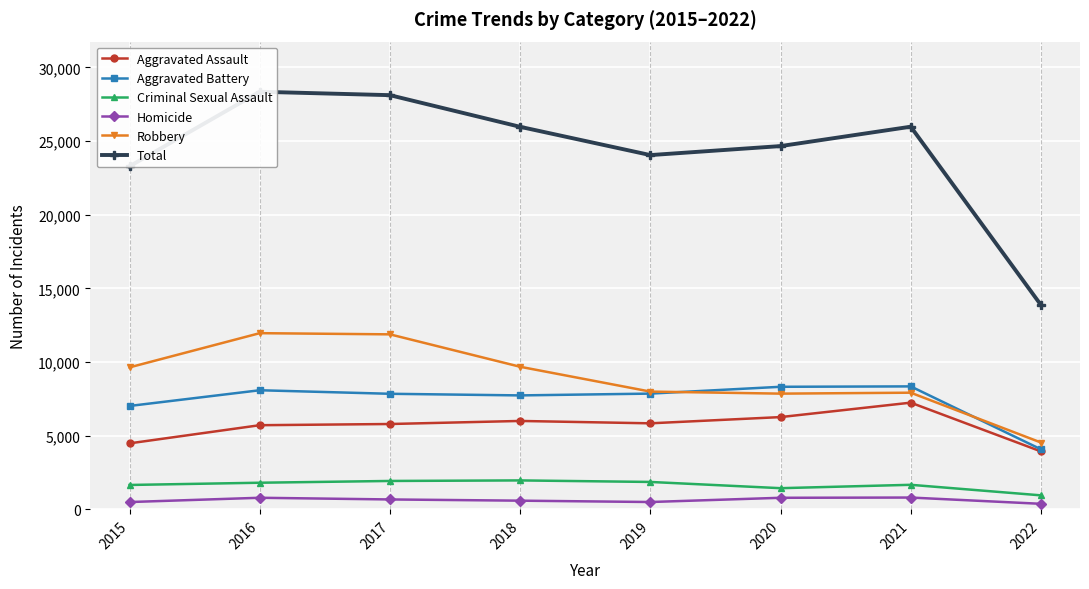

Reading left to right, extract all data points from this chart.

Aggravated Assault: 2015=4480	2016=5712	2017=5793	2018=6001	2019=5840	2020=6263	2021=7243	2022=3933
Aggravated Battery: 2015=7018	2016=8085	2017=7845	2018=7735	2019=7857	2020=8320	2021=8347	2022=4076
Criminal Sexual Assault: 2015=1655	2016=1807	2017=1927	2018=1964	2019=1860	2020=1437	2021=1666	2022=950
Homicide: 2015=496	2016=786	2017=672	2018=589	2019=498	2020=785	2021=801	2022=376
Robbery: 2015=9638	2016=11960	2017=11880	2018=9679	2019=7994	2020=7855	2021=7919	2022=4537
Total: 2015=23287	2016=28350	2017=28117	2018=25968	2019=24049	2020=24660	2021=25976	2022=13872